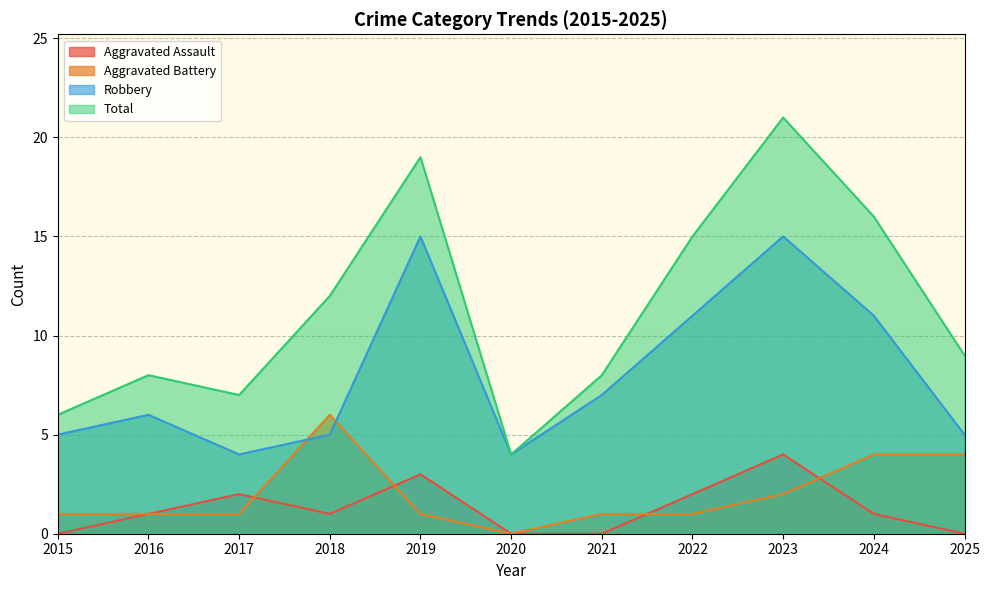

Is the value of Robbery at 2024 greater than the value of Total at 2016?

Yes